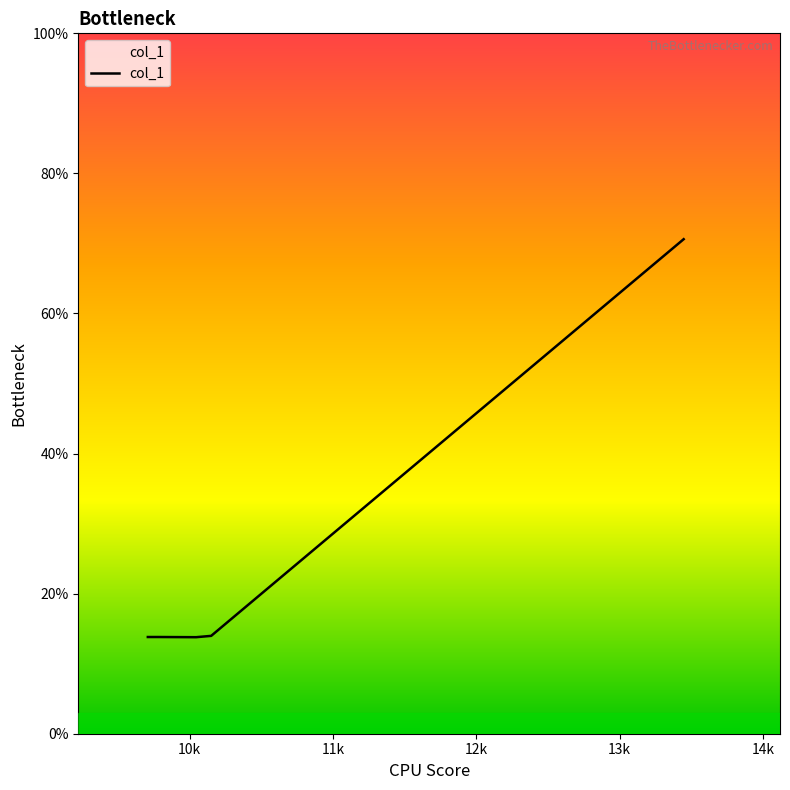

What is the smallest value displayed?

13.8